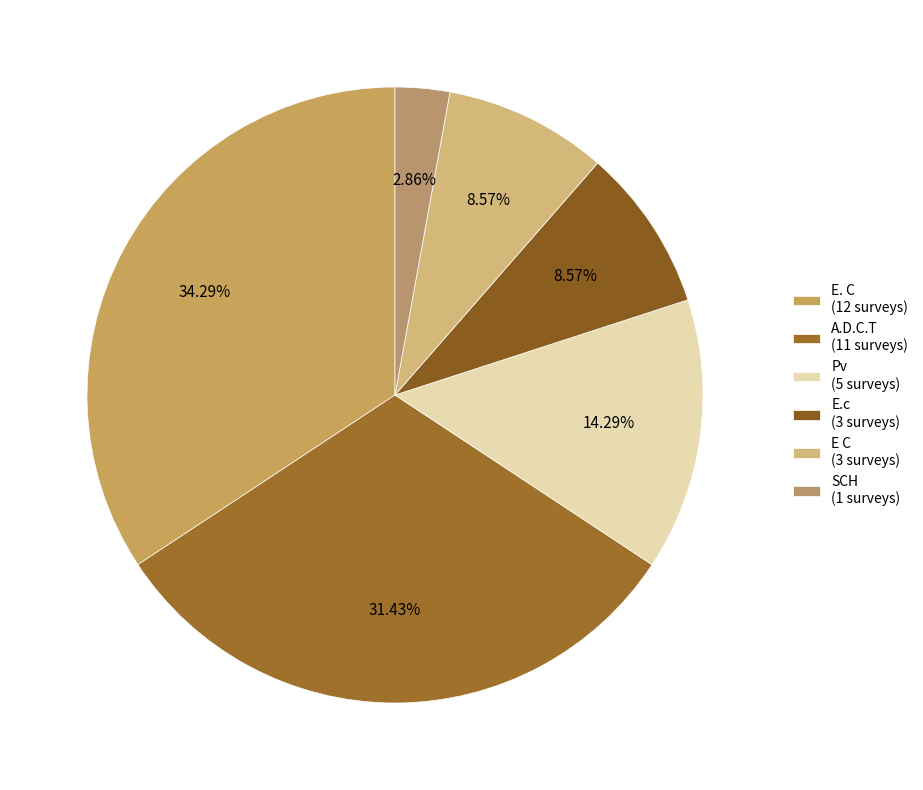

Which has a higher value, SCH or A.D.C.T?

A.D.C.T